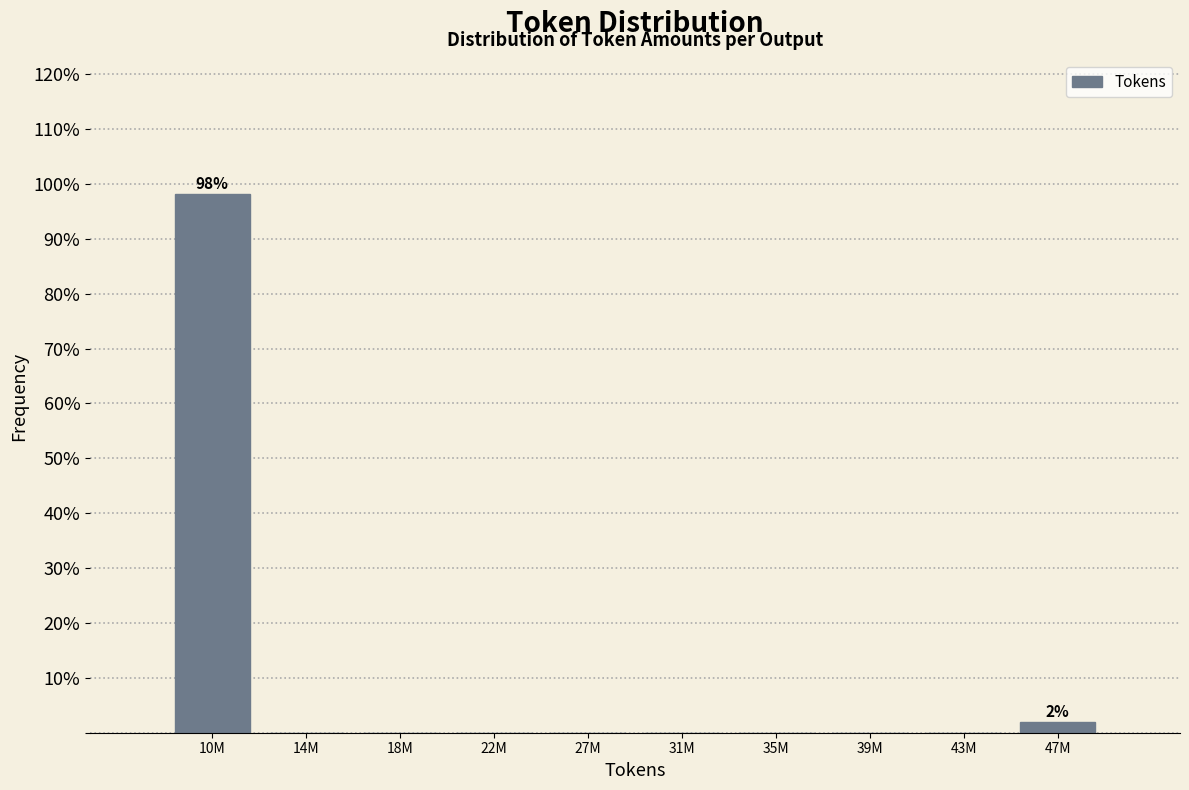

Reading left to right, transcribe all the data shown in this chart.

10M=98.1	14M=0.0	18M=0.0	22M=0.0	27M=0.0	31M=0.0	35M=0.0	39M=0.0	43M=0.0	47M=1.9